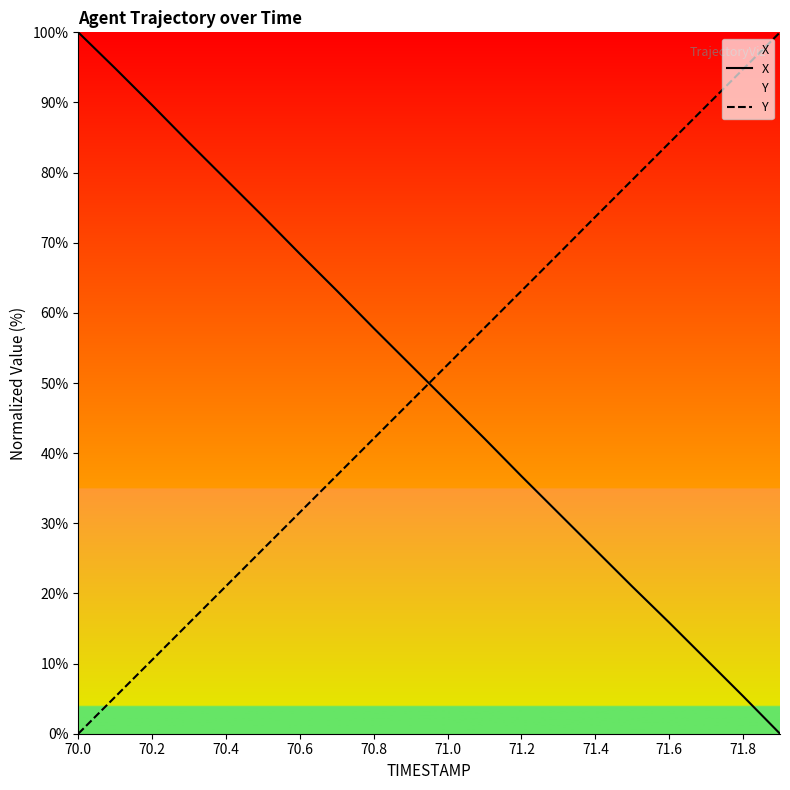

How many lines are shown in the chart?

2